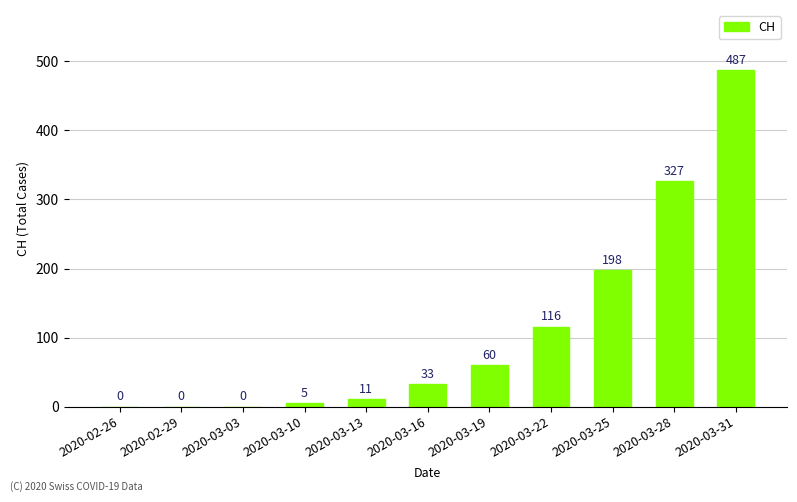

What is the sum of all values?

1237